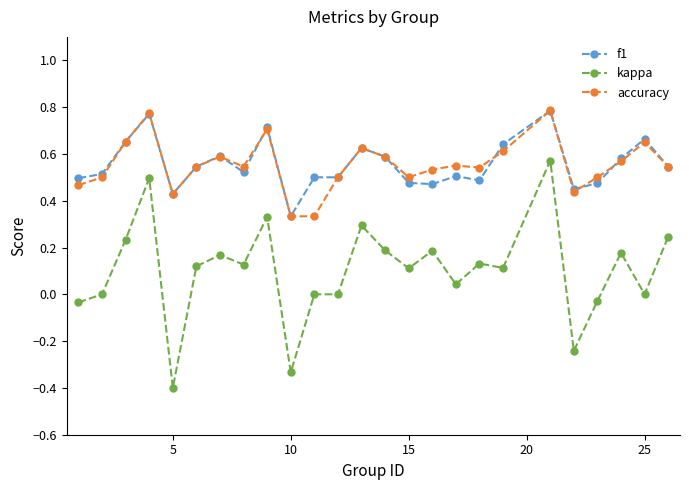

Does the chart have visible grid lines?

No